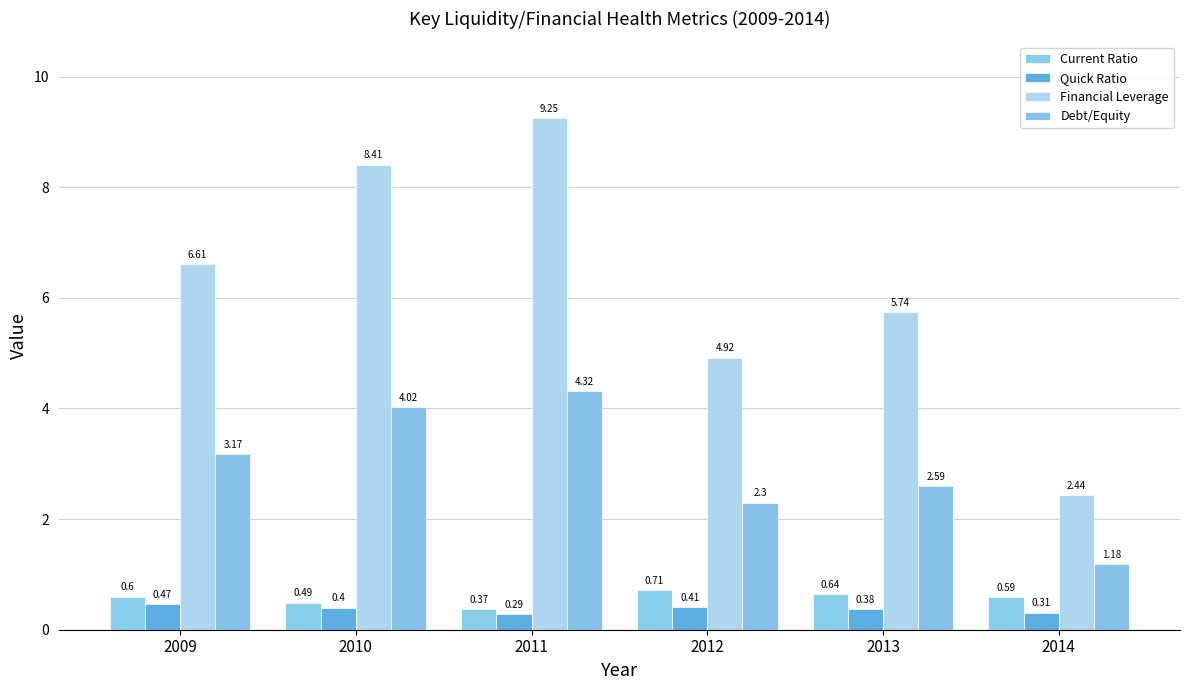

Between 2010 and 2011, which series saw the biggest shift?

Financial Leverage